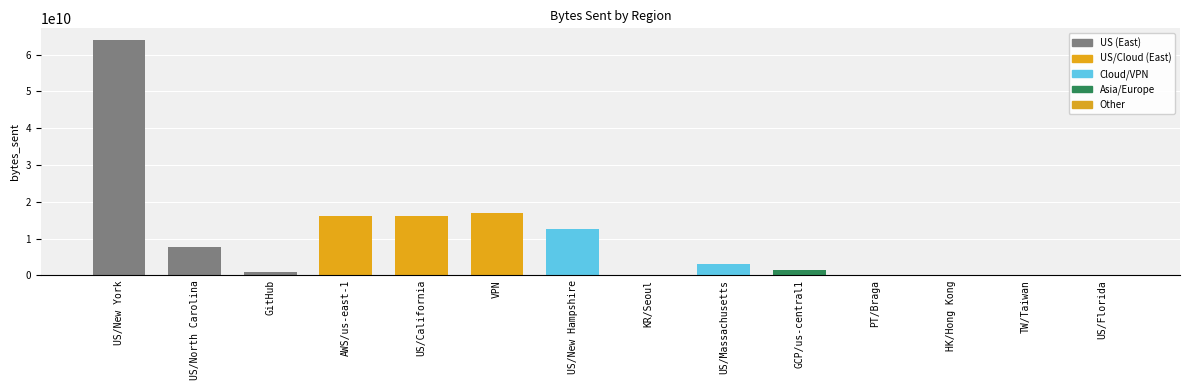

Between US/New Hampshire and GitHub, which is larger?

US/New Hampshire